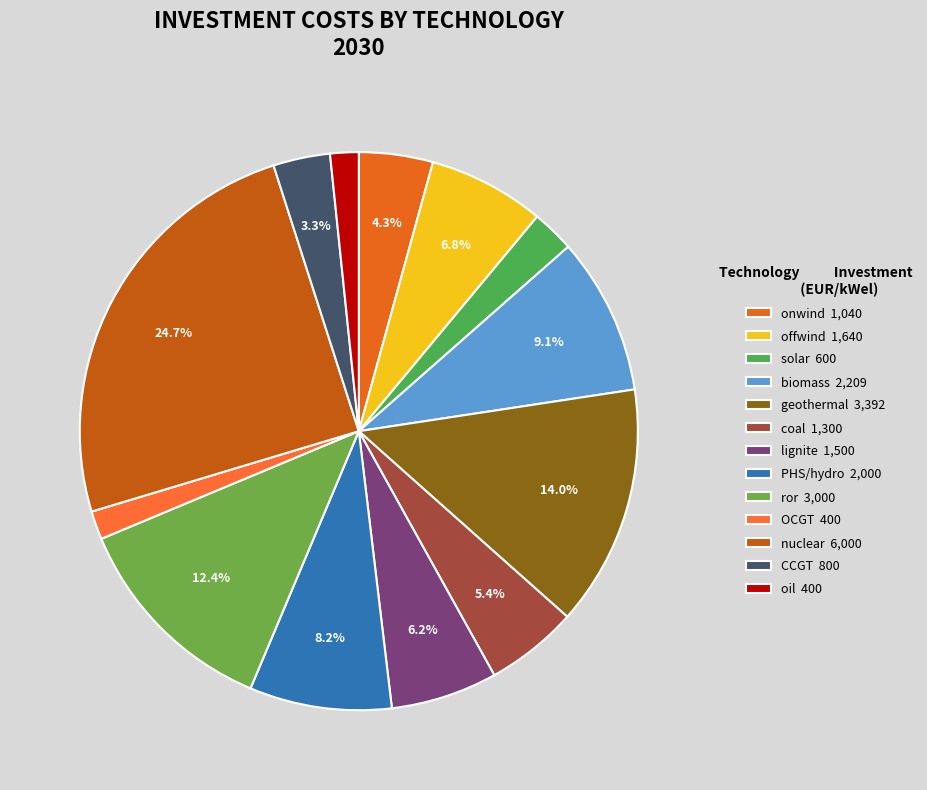

To the nearest percent, what is the difference between the largest and smallest slice percentages?

23%